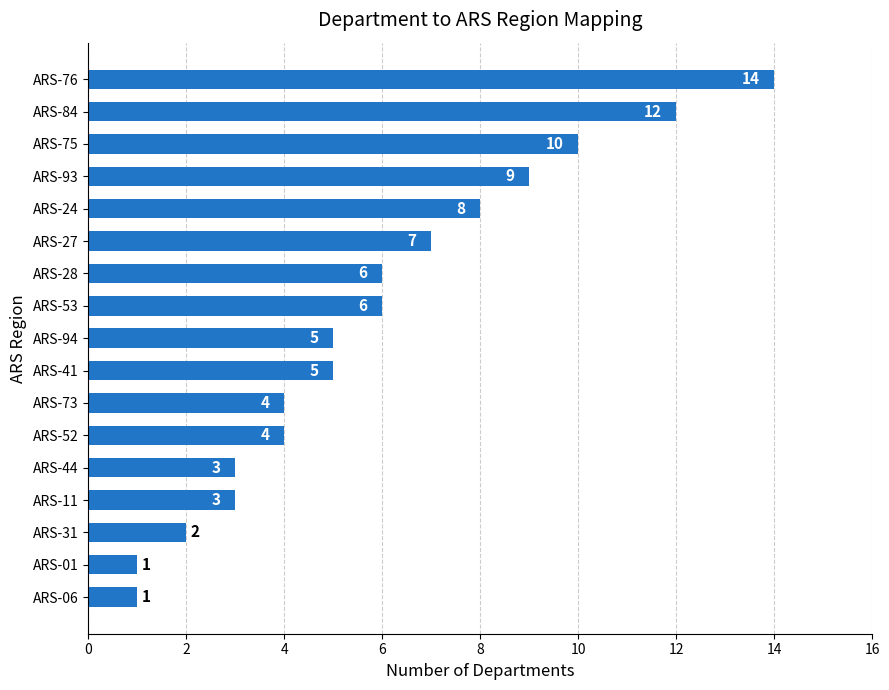

Which category has the highest value across all series?

ARS-76